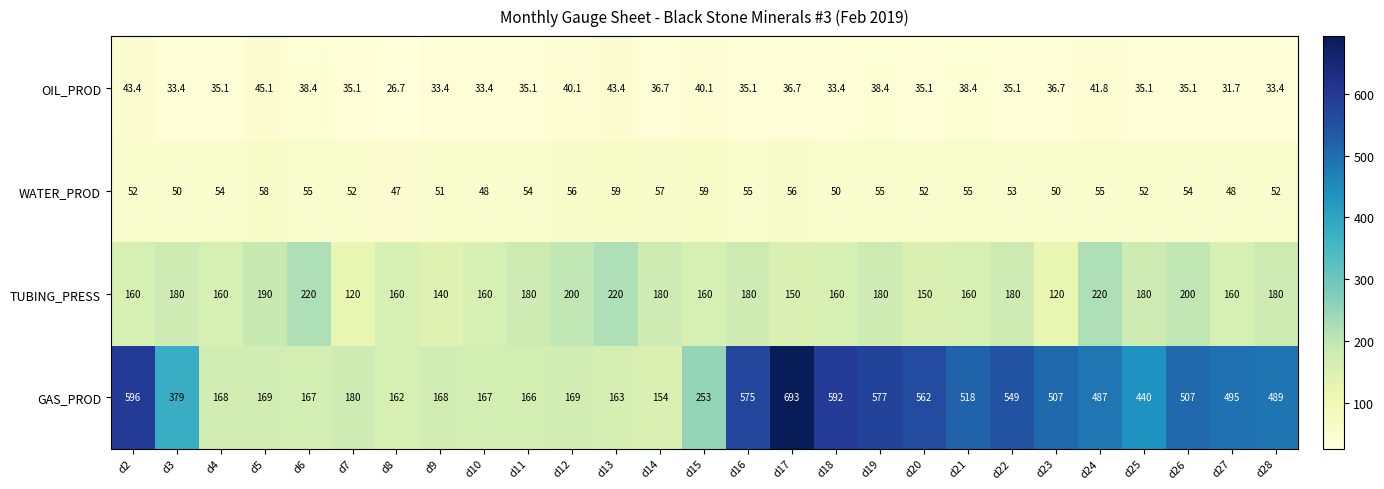

The WATER_PROD series shows 52.0 at d28. True or false?

True